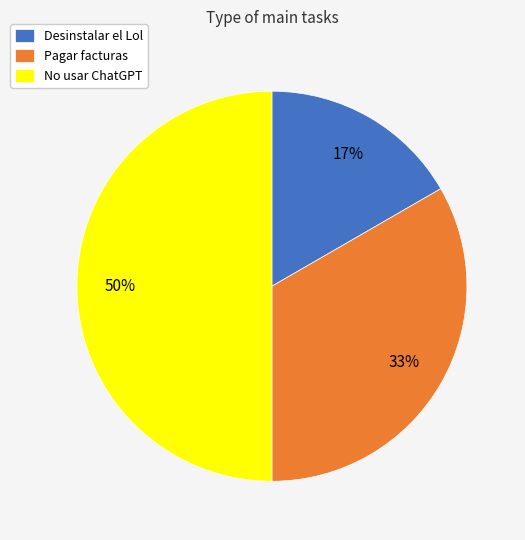

To the nearest percent, what percentage of the pie is Desinstalar el Lol?

17%